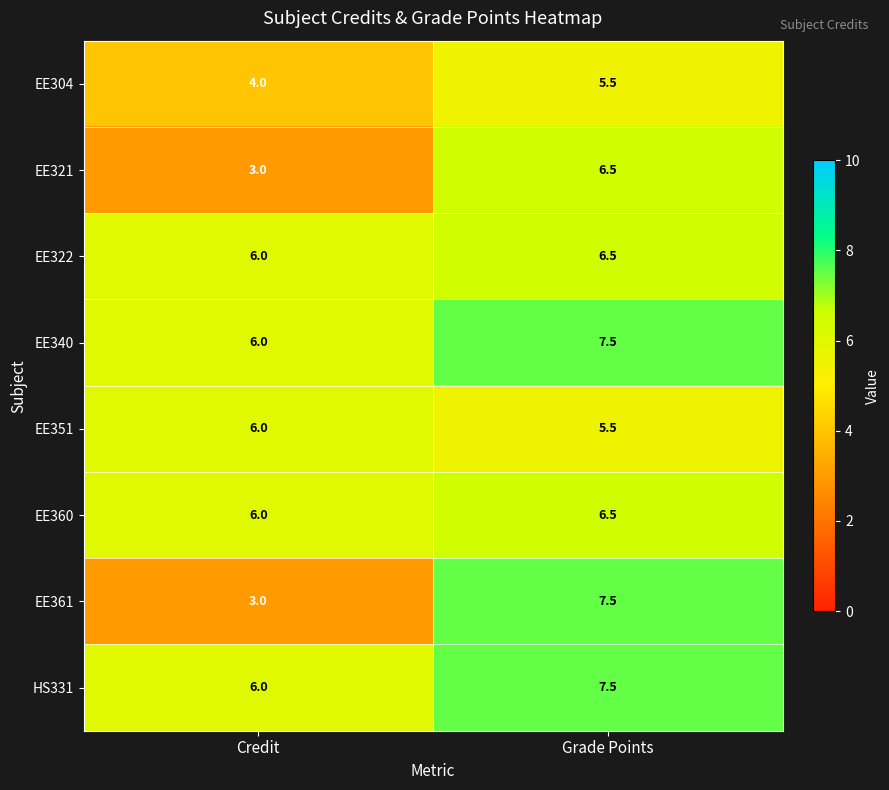

List the labels in order of EE321 value, smallest first.

Credit, Grade Points